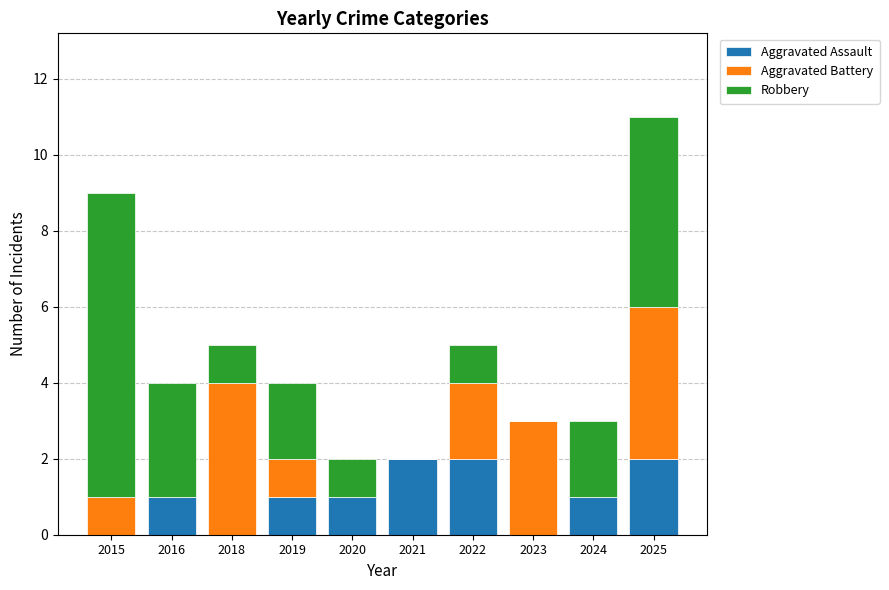

The value of Aggravated Assault at 2024 is 1. True or false?

True